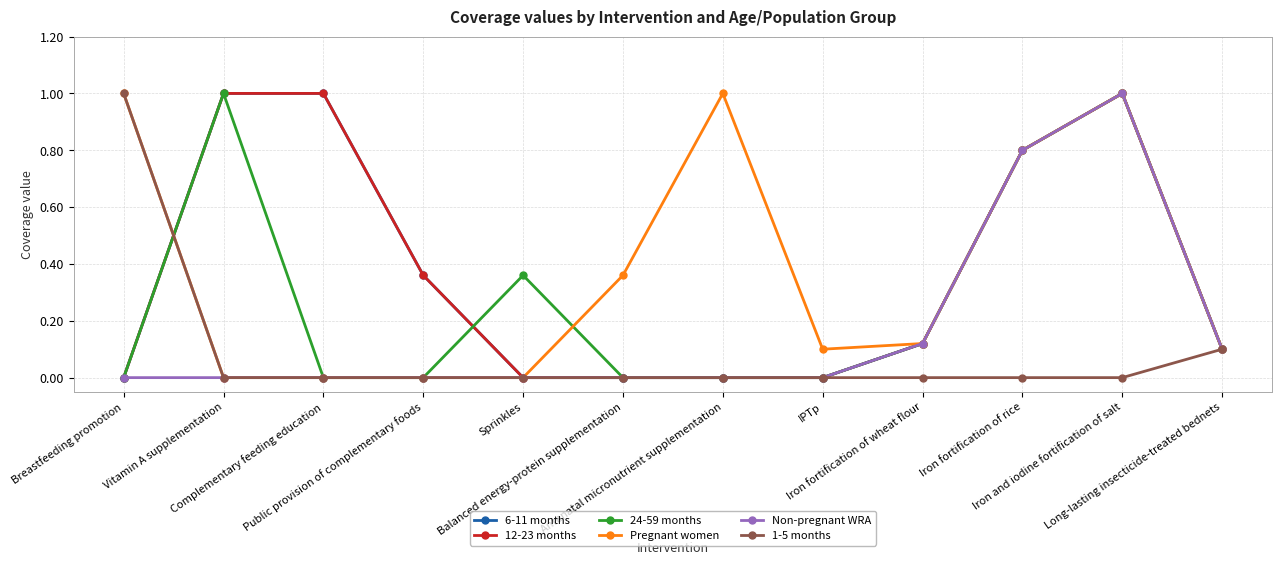

What is the average value of the Non-pregnant WRA series?

0.2